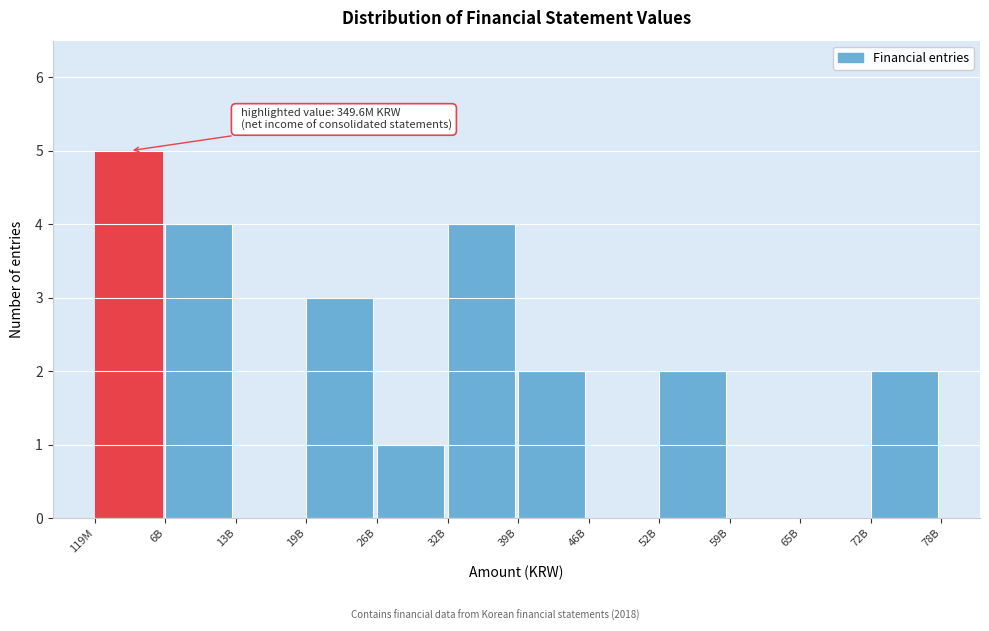

Reading left to right, what are all the values shown in this chart?

119M=5	6B=4	13B=0	19B=3	26B=1	32B=4	39B=2	46B=0	52B=2	59B=0	65B=0	72B=2